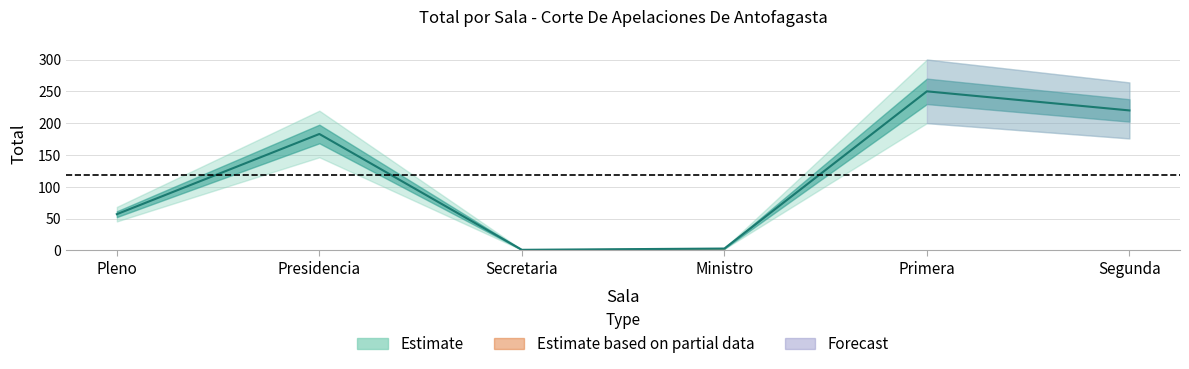

Rank the categories by value from lowest to highest.

Secretaria, Ministro, Pleno, Presidencia, Segunda, Primera